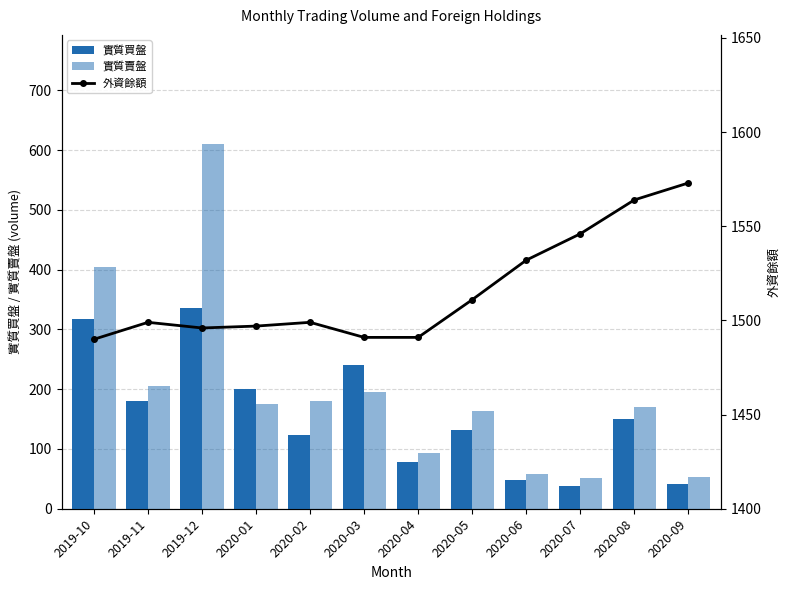

Does the chart contain any negative values?

No